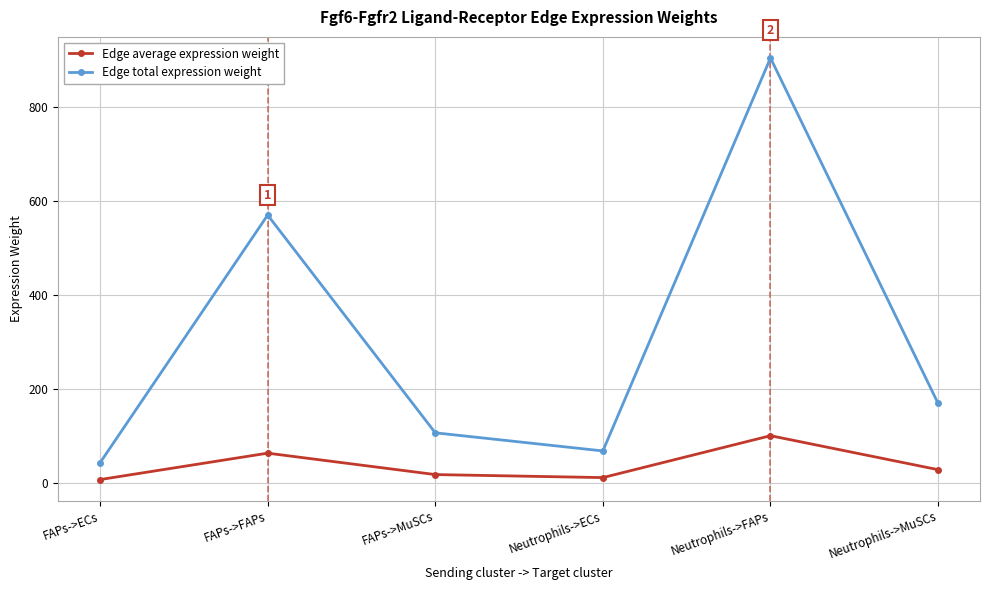

True or false: Edge total expression weight has more than 2 points higher than both neighbors.

False